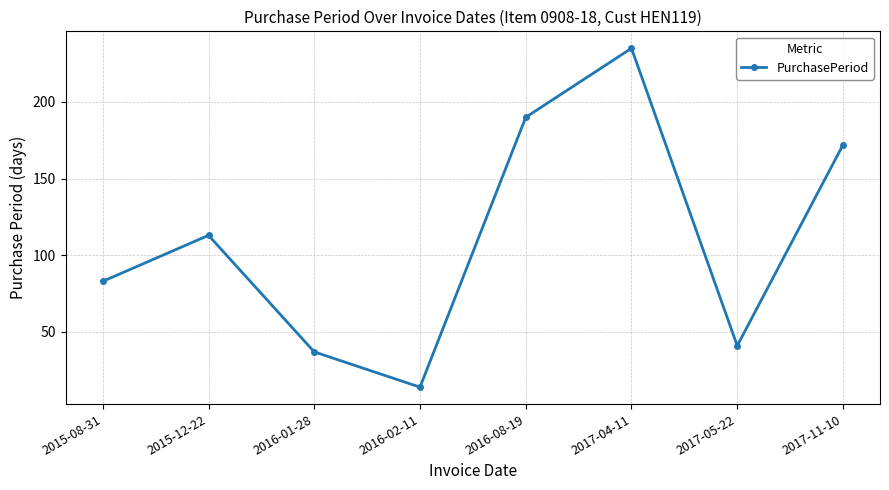

What is the sum of the values at 2017-04-11 and 2016-08-19?

425